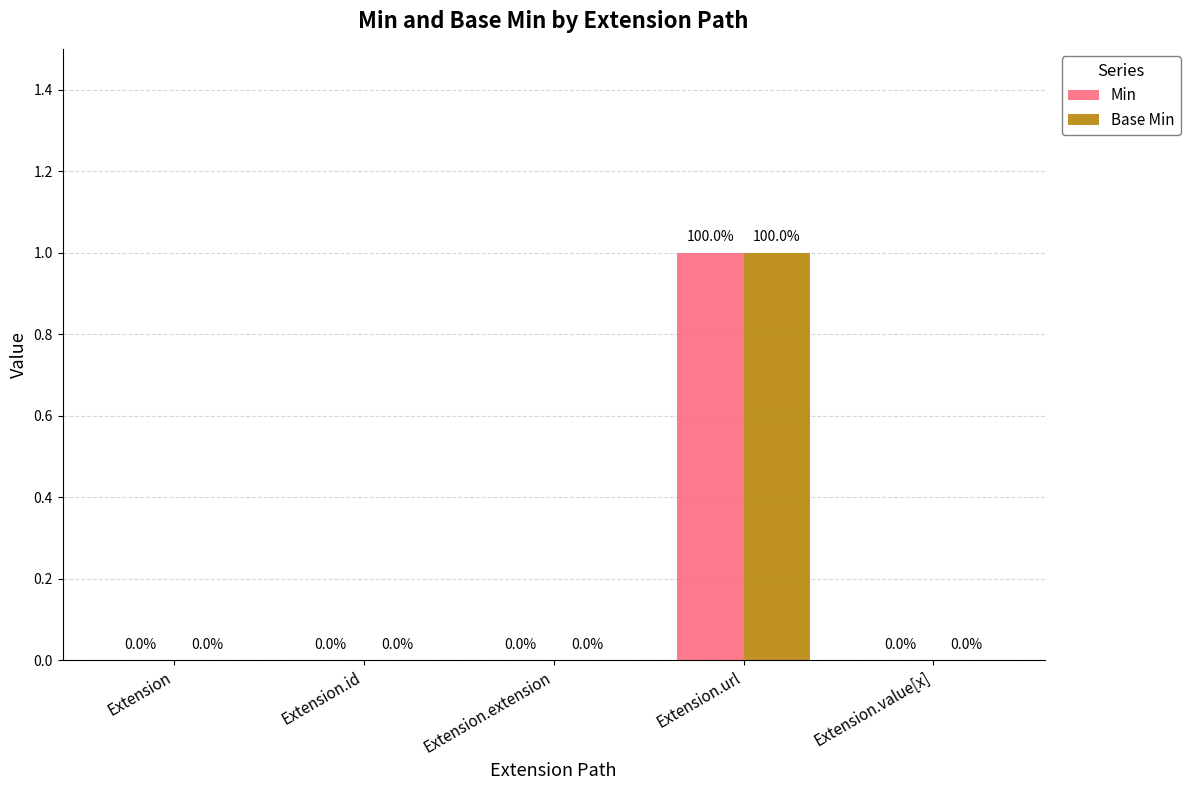

At which category is the sum across all series the highest?

Extension.url